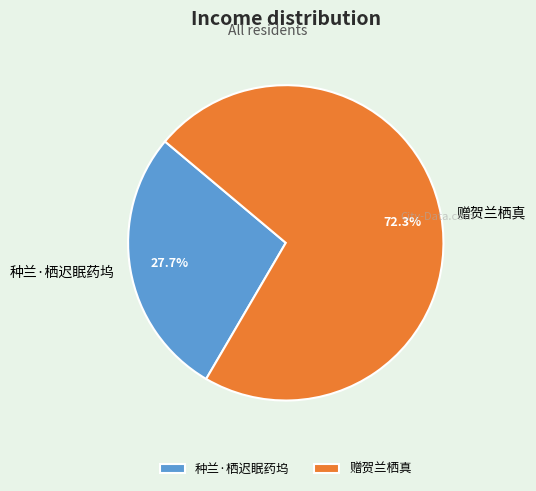

How many slices are in this pie chart?

2